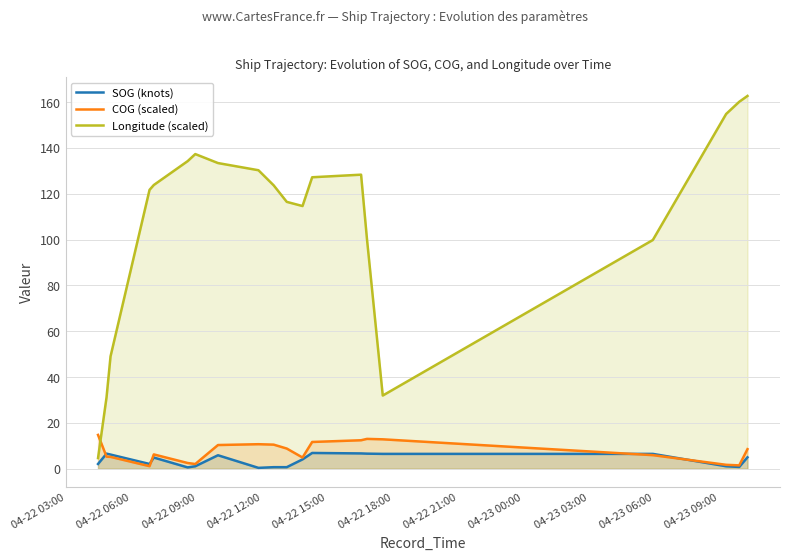

What is the maximum value shown in the chart?

162.7